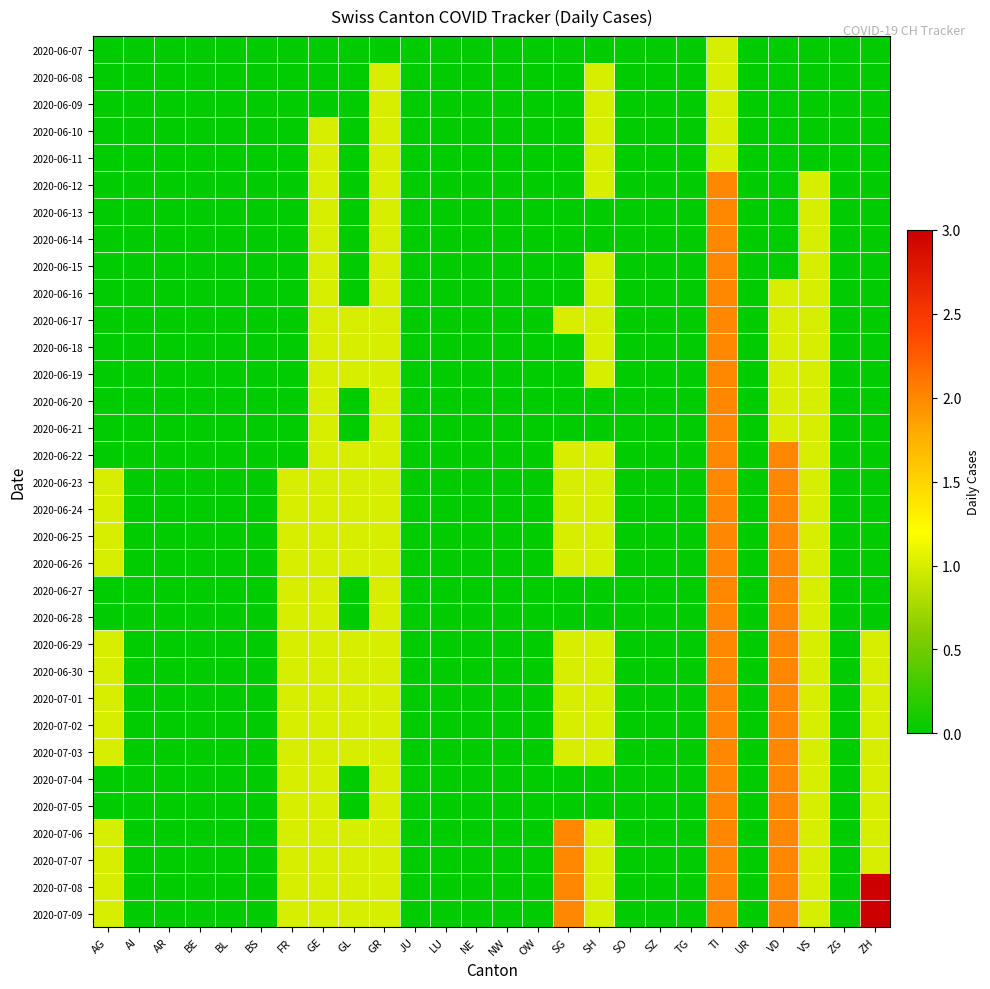

Between NE and BE, which is larger?

NE